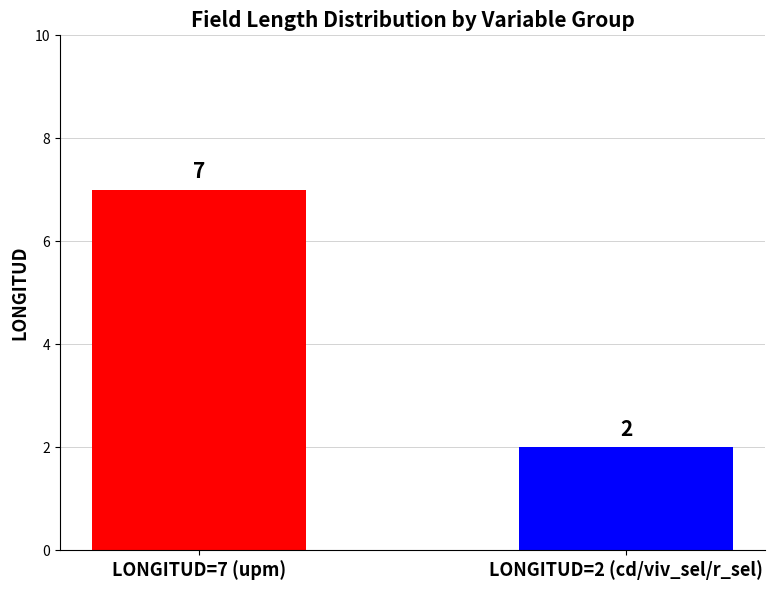

What is the greatest value displayed?

7